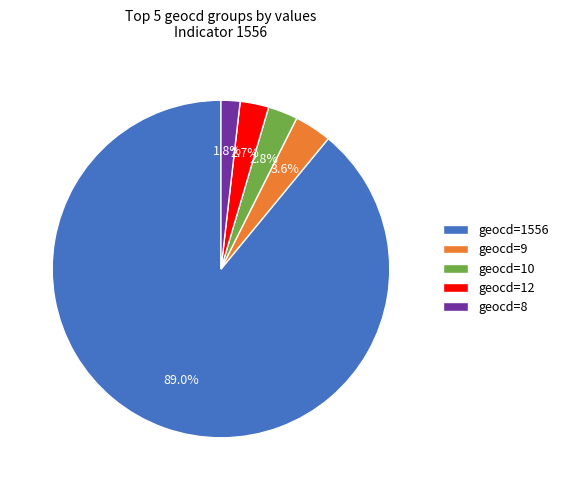

Which slice is the largest?

geocd=1556